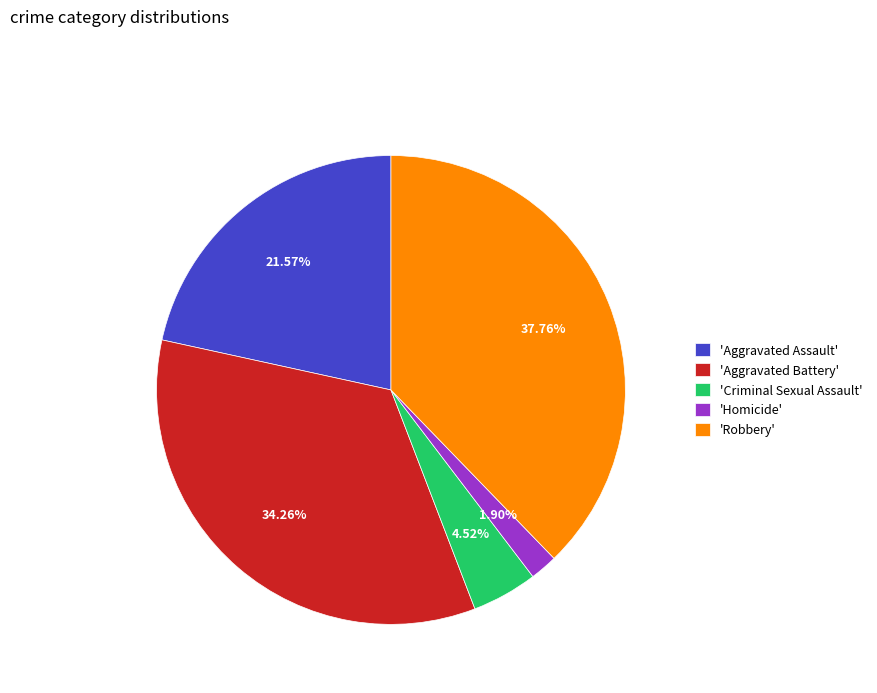

How many segments does this pie chart have?

5